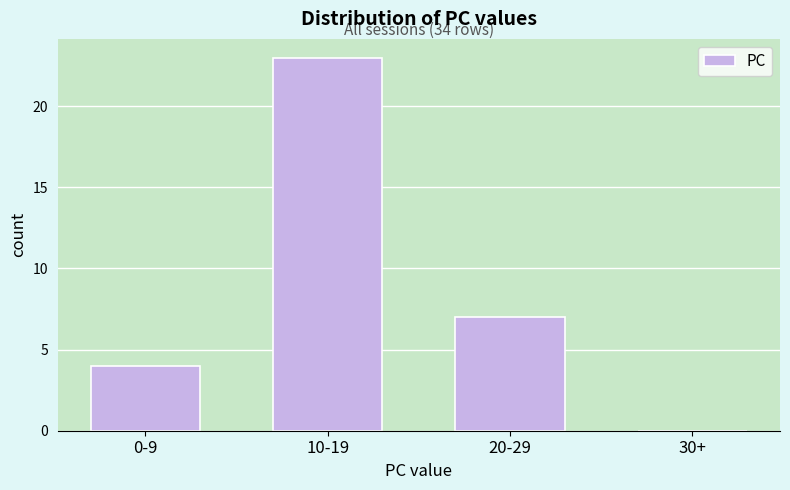

Reading left to right, what are all the values shown in this chart?

0-9=4	10-19=23	20-29=7	30+=0